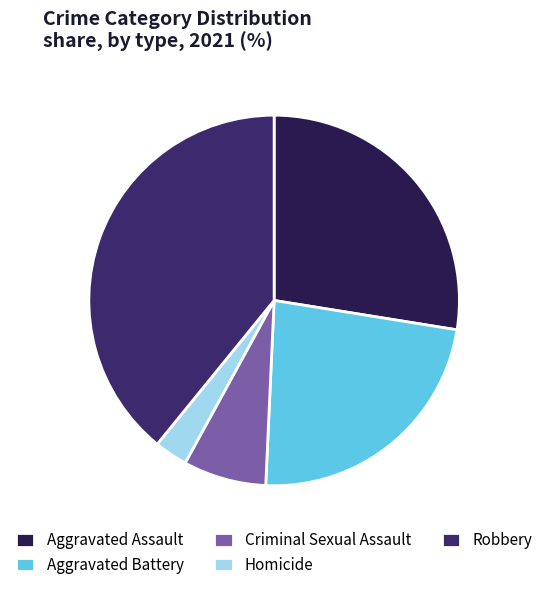

Count the number of slices in the pie.

5